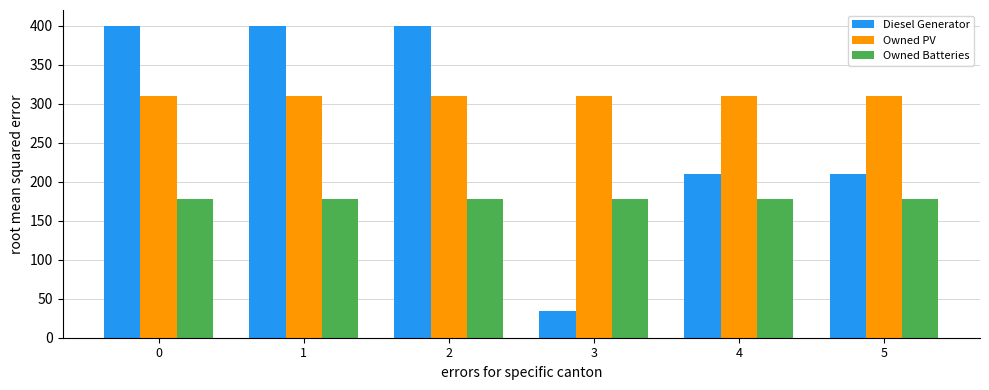

Which series has the widest spread of values?

Diesel Generator